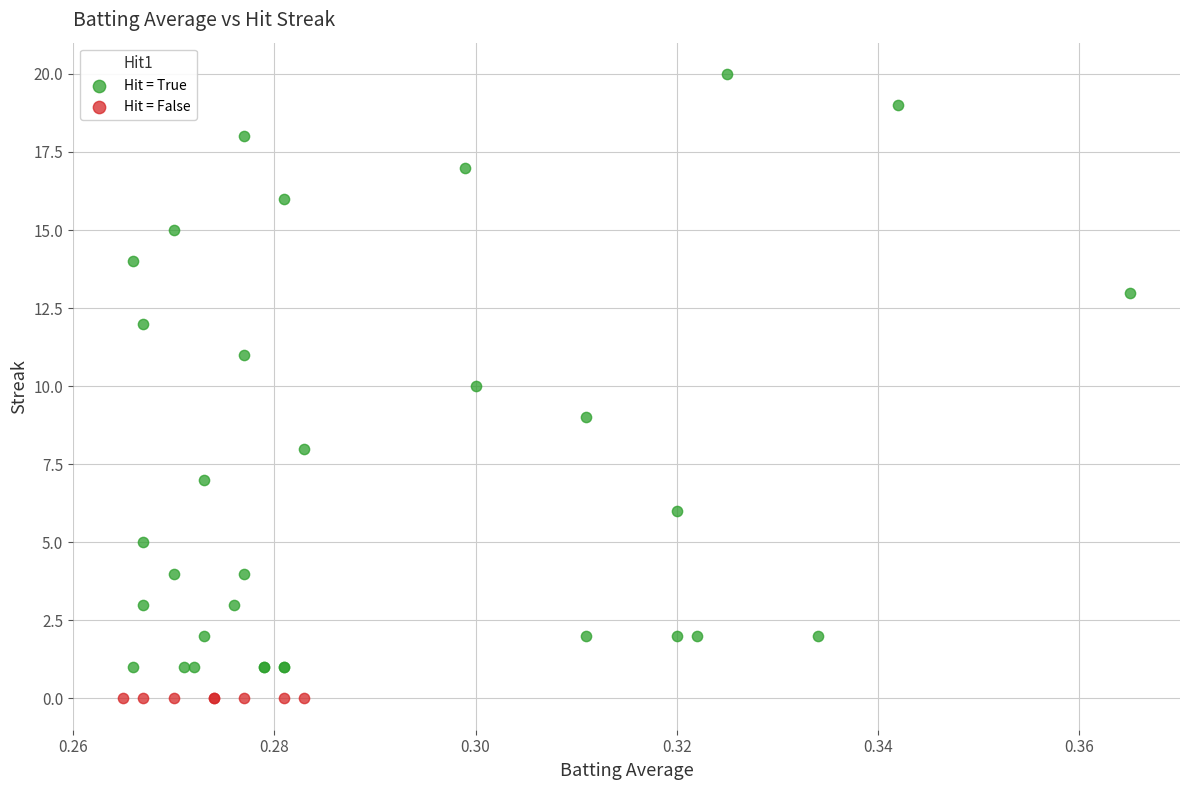

Which series reaches the minimum Y coordinate?

Hit = False